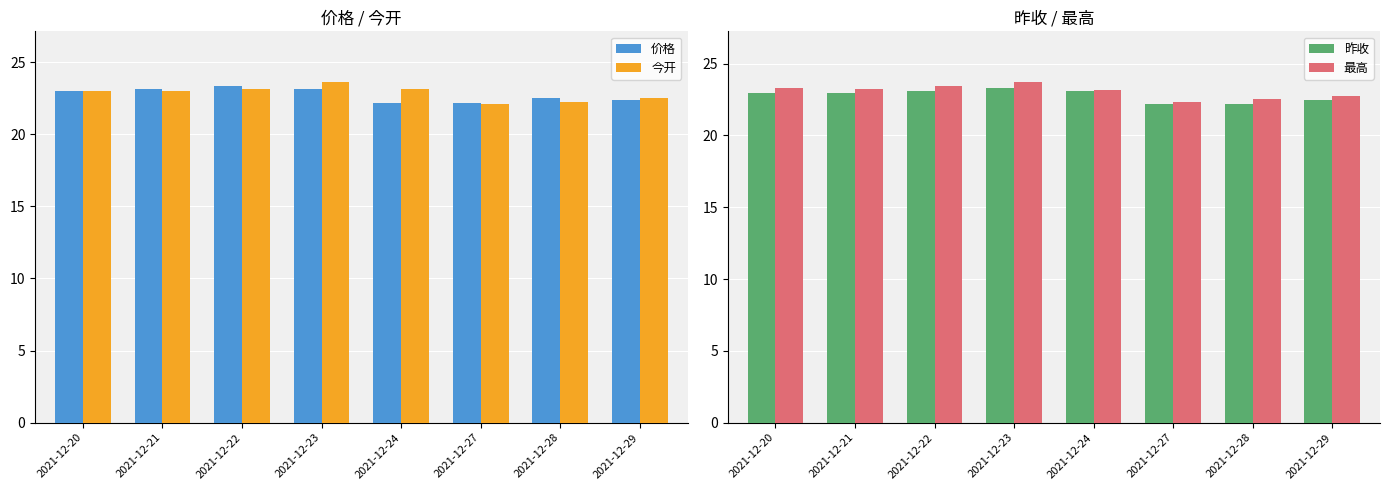

What is the value of the 最高 bar at the 2nd from the left?

23.2